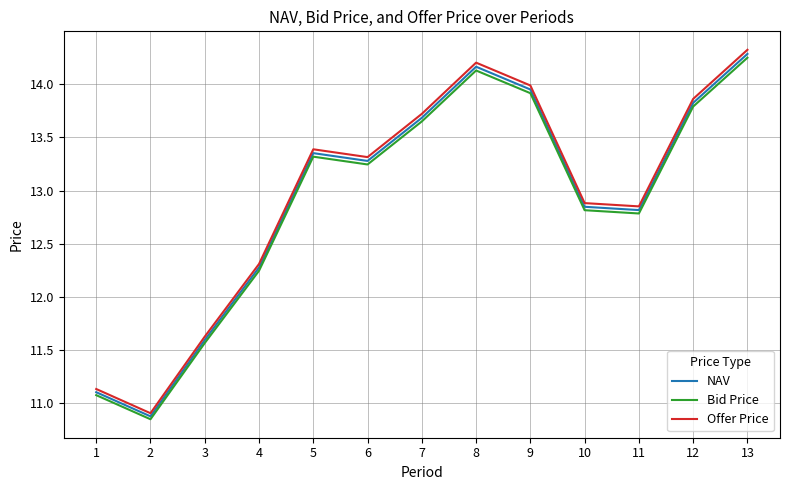

At which label does Offer Price first exceed 13?

5